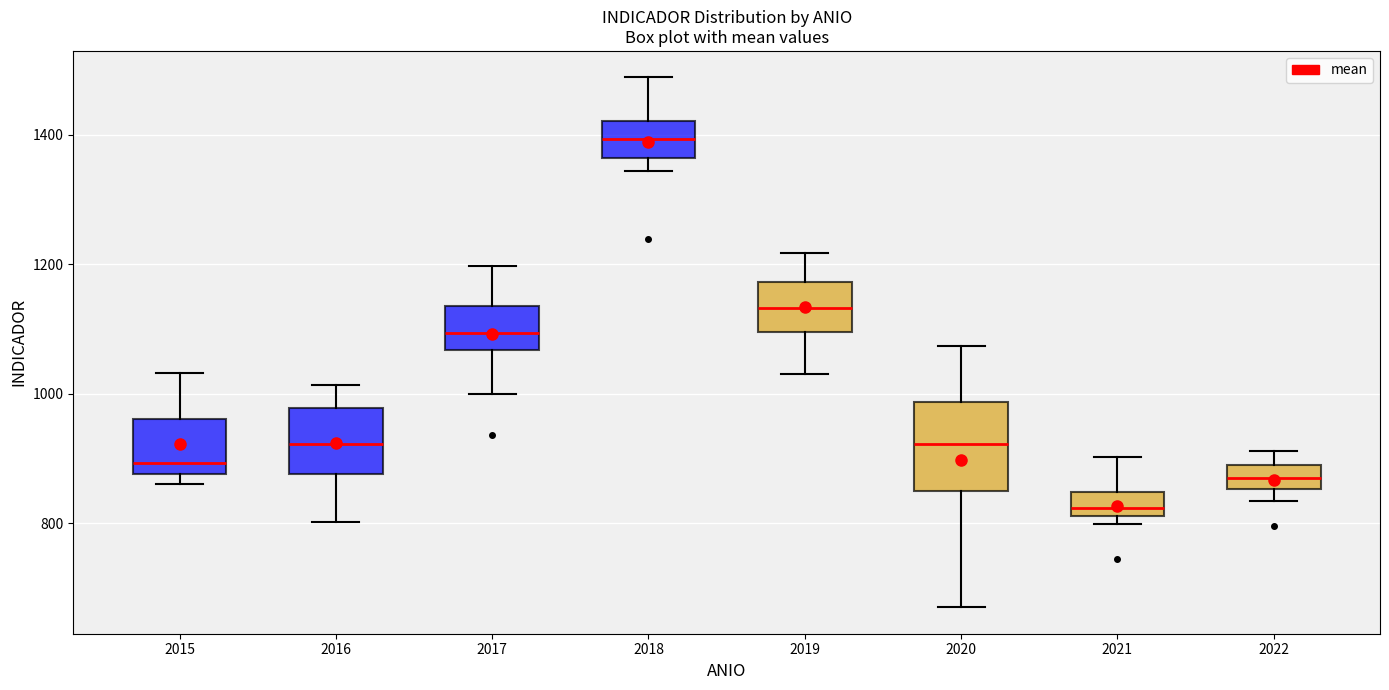

Reading left to right, transcribe this box plot: for each box, give where its median line is, the range the box spans, and where its two whiskers end, as read against the y-axis. The values are not printed on the chart, so give them approximately, as read against the axis.

2015: median 900, box 880 to 960, whiskers 860 to 1040
2016: median 920, box 880 to 980, whiskers 800 to 1020
2017: median 1100, box 1060 to 1140, whiskers 1000 to 1200
2018: median 1400, box 1360 to 1420, whiskers 1340 to 1480
2019: median 1140, box 1100 to 1180, whiskers 1040 to 1220
2020: median 920, box 840 to 980, whiskers 680 to 1080
2021: median 820 (just above the box's lower edge), box 820 to 840, whiskers 800 to 900
2022: median 860 (inside the box), box 860 to 900, whiskers 840 to 920